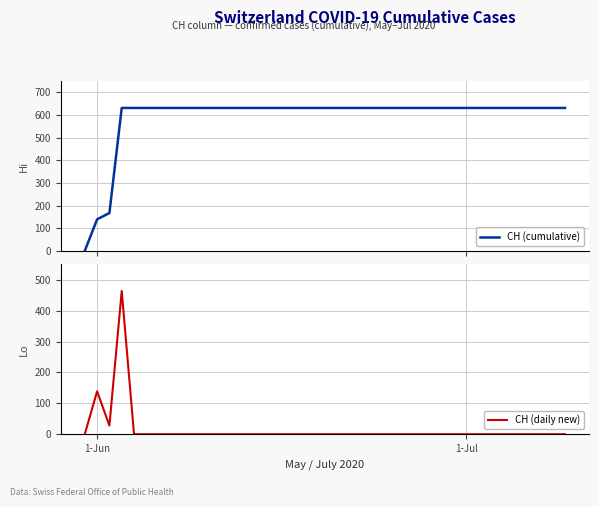

What is the highest value of the CH (cumulative) series?

631